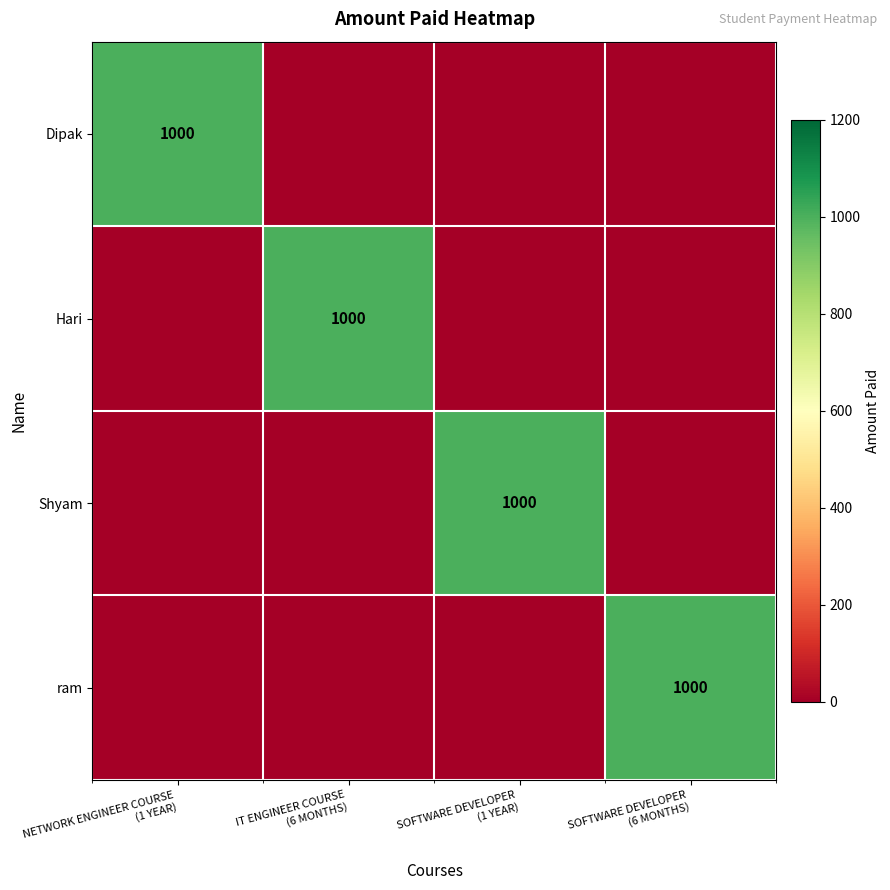

The value of Dipak at SOFTWARE DEVELOPER (1 YEAR) is -442. True or false?

False